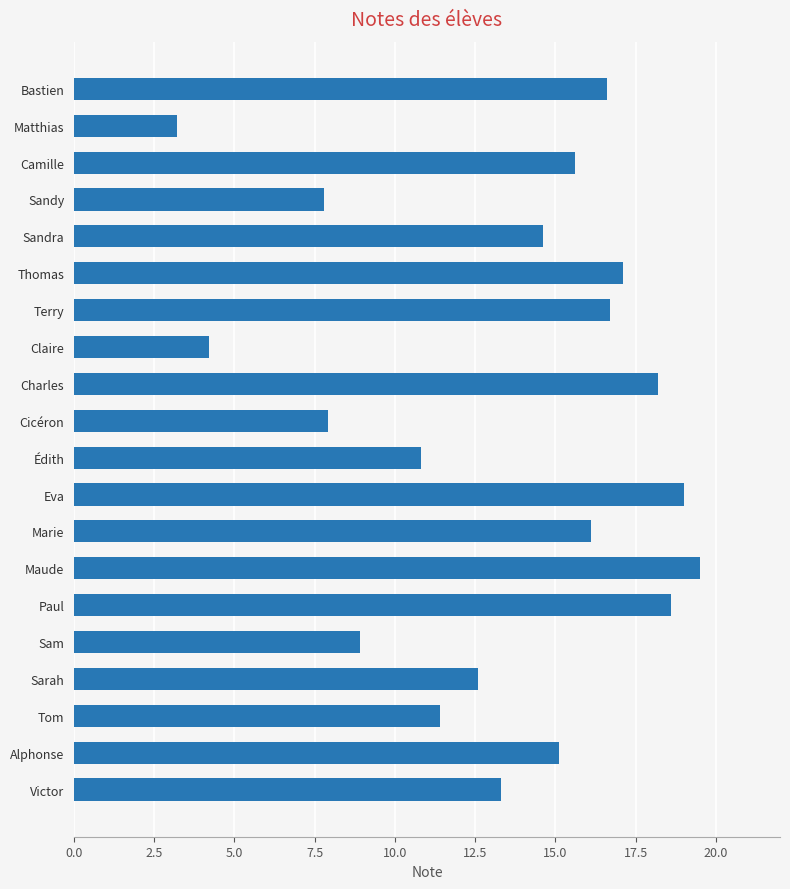

Read the value at Eva.

19.0